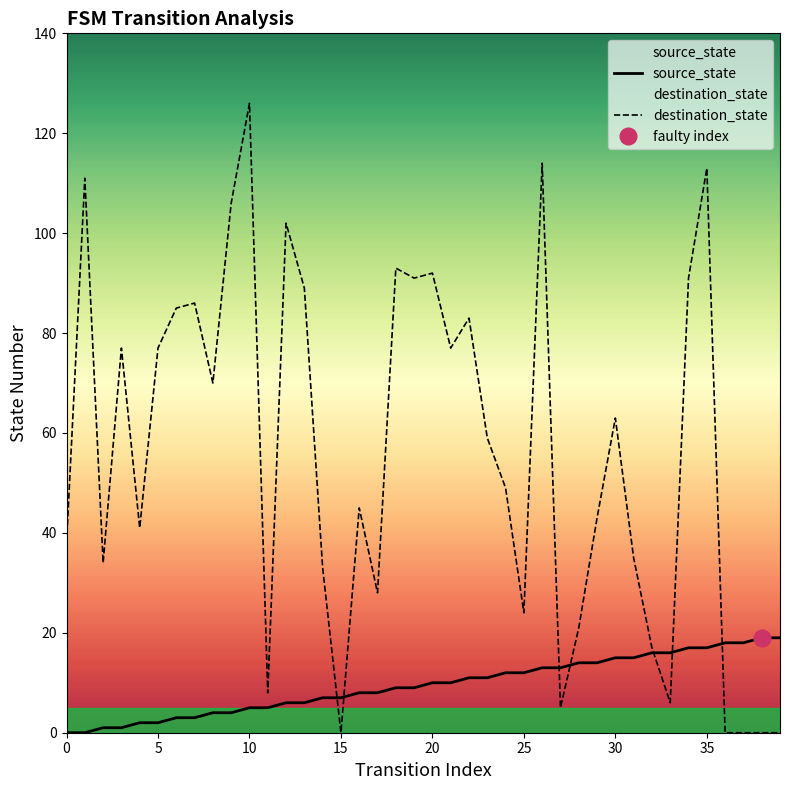

Reading right to left, extract all data points from this chart.

source_state: 19	19	18	18	17	17	16	16	15	15	14	14	13	13	12	12	11	11	10	10	9	9	8	8	7	7	6	6	5	5	4	4	3	3	2	2	1	1	0	0
destination_state: 0	0	0	0	113	91	6	17	35	63	43	21	5	114	24	49	59	83	77	92	91	93	28	45	0	33	89	102	8	126	106	70	86	85	77	41	77	34	111	38